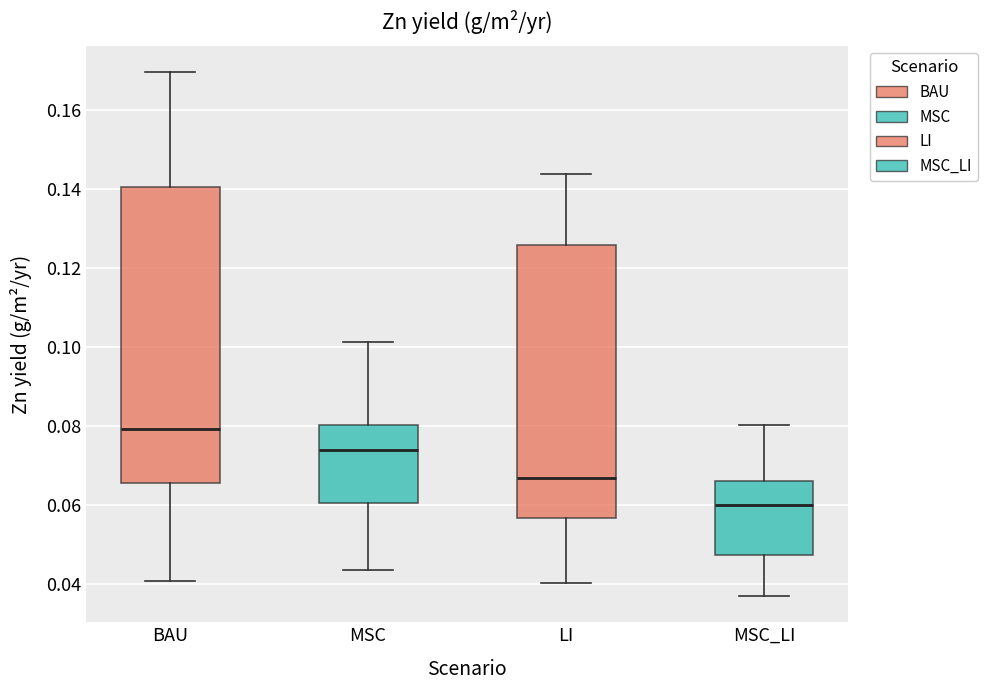

Reading left to right, transcribe this box plot: for each box, give where its median line is, the range the box spans, and where its two whiskers end, as read against the y-axis. The values are not printed on the chart, so give them approximately, as read against the axis.

BAU: median 0.080, box 0.066 to 0.140, whiskers 0.040 to 0.170
MSC: median 0.074, box 0.060 to 0.080, whiskers 0.044 to 0.102
LI: median 0.066, box 0.056 to 0.126, whiskers 0.040 to 0.144
MSC_LI: median 0.060, box 0.048 to 0.066, whiskers 0.038 to 0.080